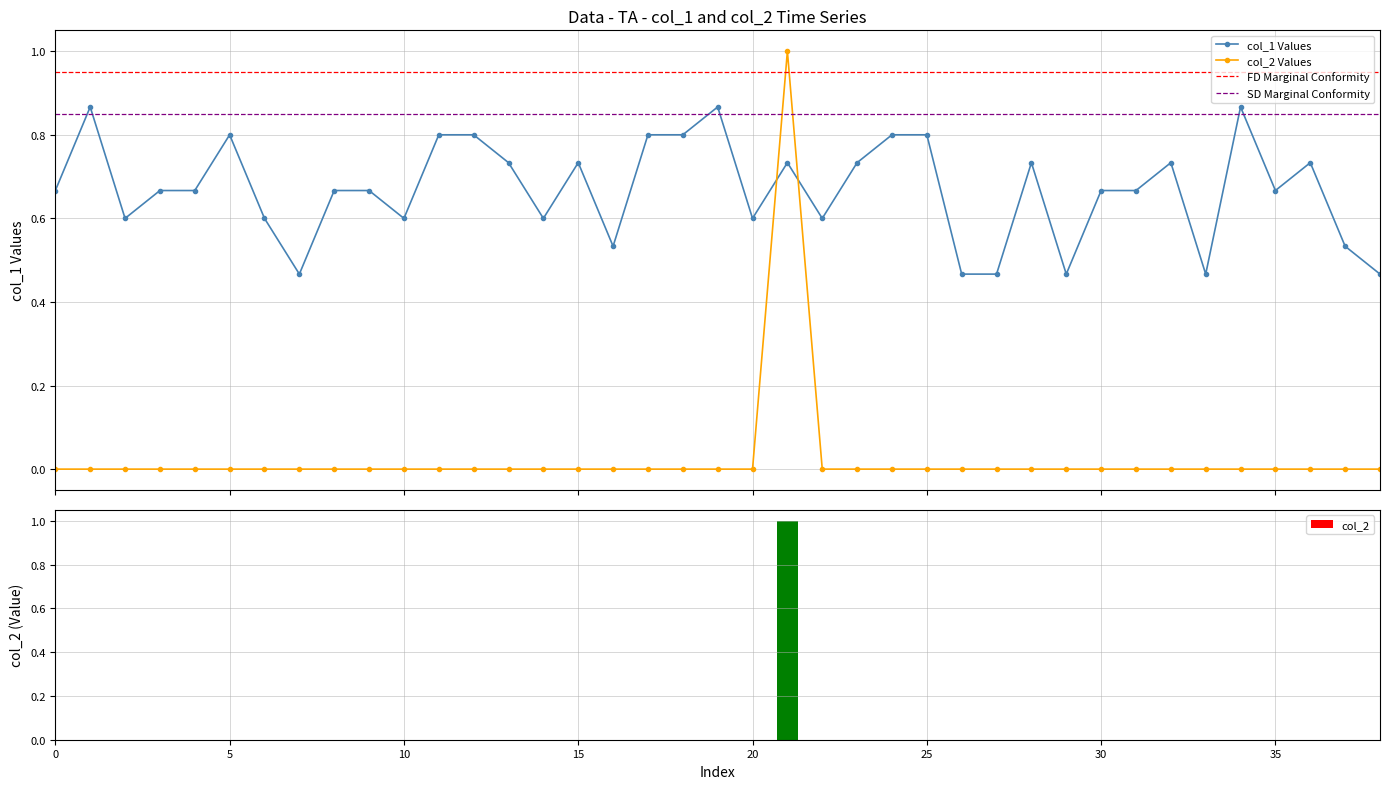

Rank the categories by col_2 value from lowest to highest.

0, 1, 2, 3, 4, 5, 6, 7, 8, 9, 10, 11, 12, 13, 14, 15, 16, 17, 18, 19, 20, 22, 23, 24, 25, 26, 27, 28, 29, 30, 31, 32, 33, 34, 35, 36, 37, 38, 21